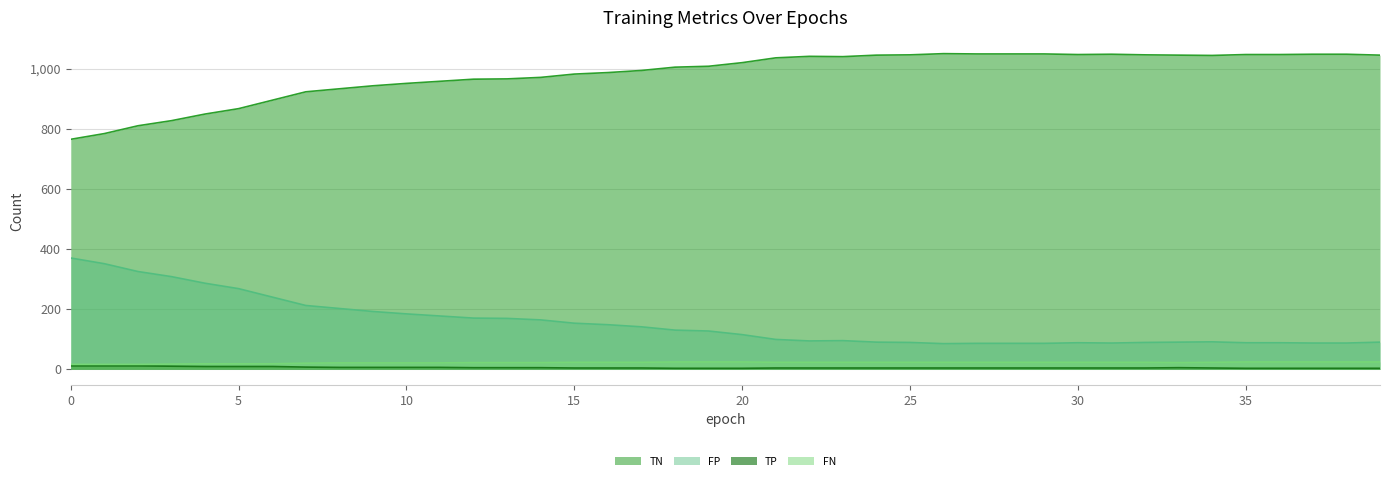

What is the maximum value shown in the chart?

1050